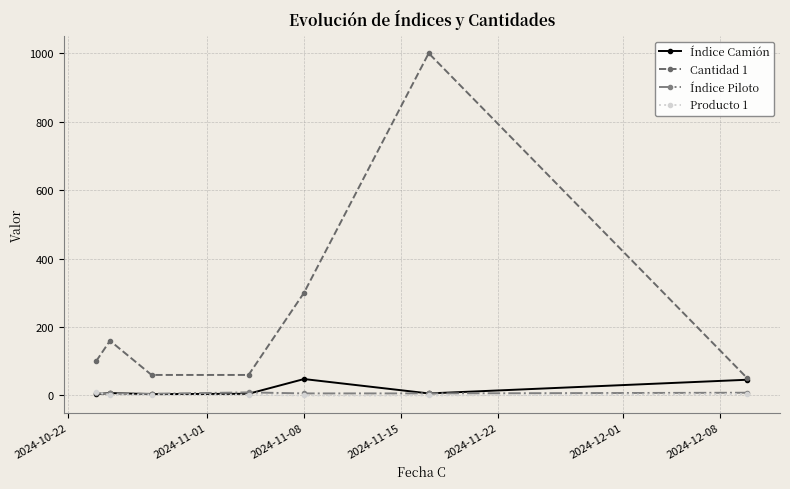

What is the average value of the Producto 1 series?

3